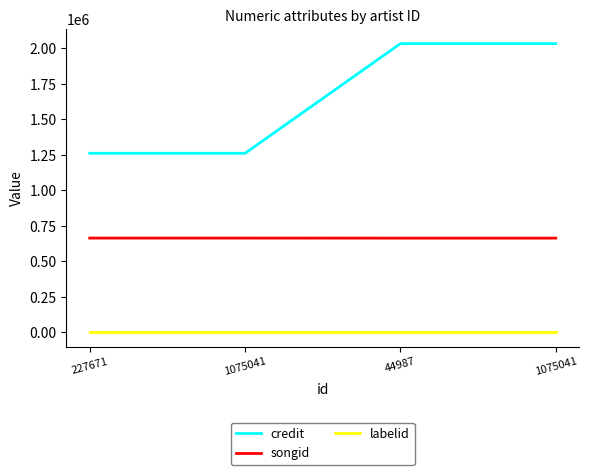

How many lines are shown in the chart?

3